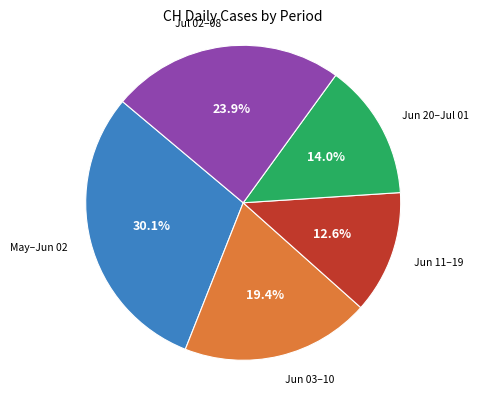

What is the largest slice in the pie chart?

May–Jun 02